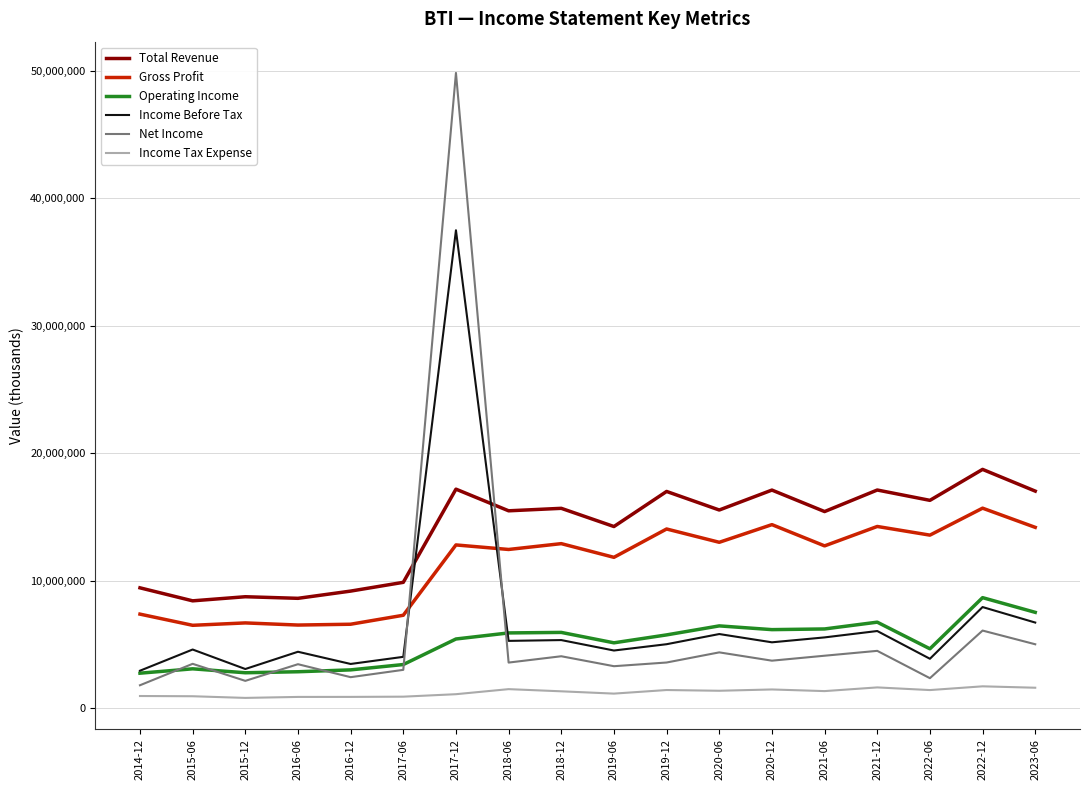

List the series in order of their peak value, highest first.

Net Income, Income Before Tax, Total Revenue, Gross Profit, Operating Income, Income Tax Expense